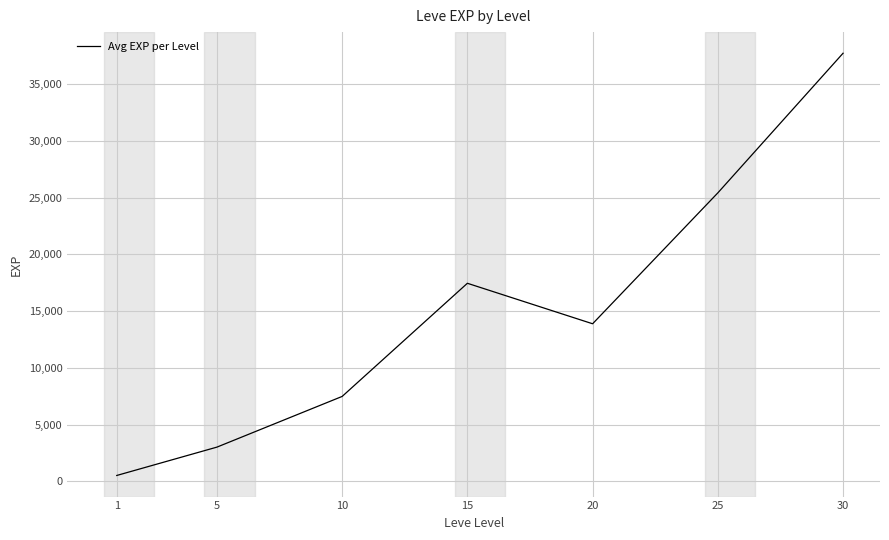

How many categories are shown in the chart?

7